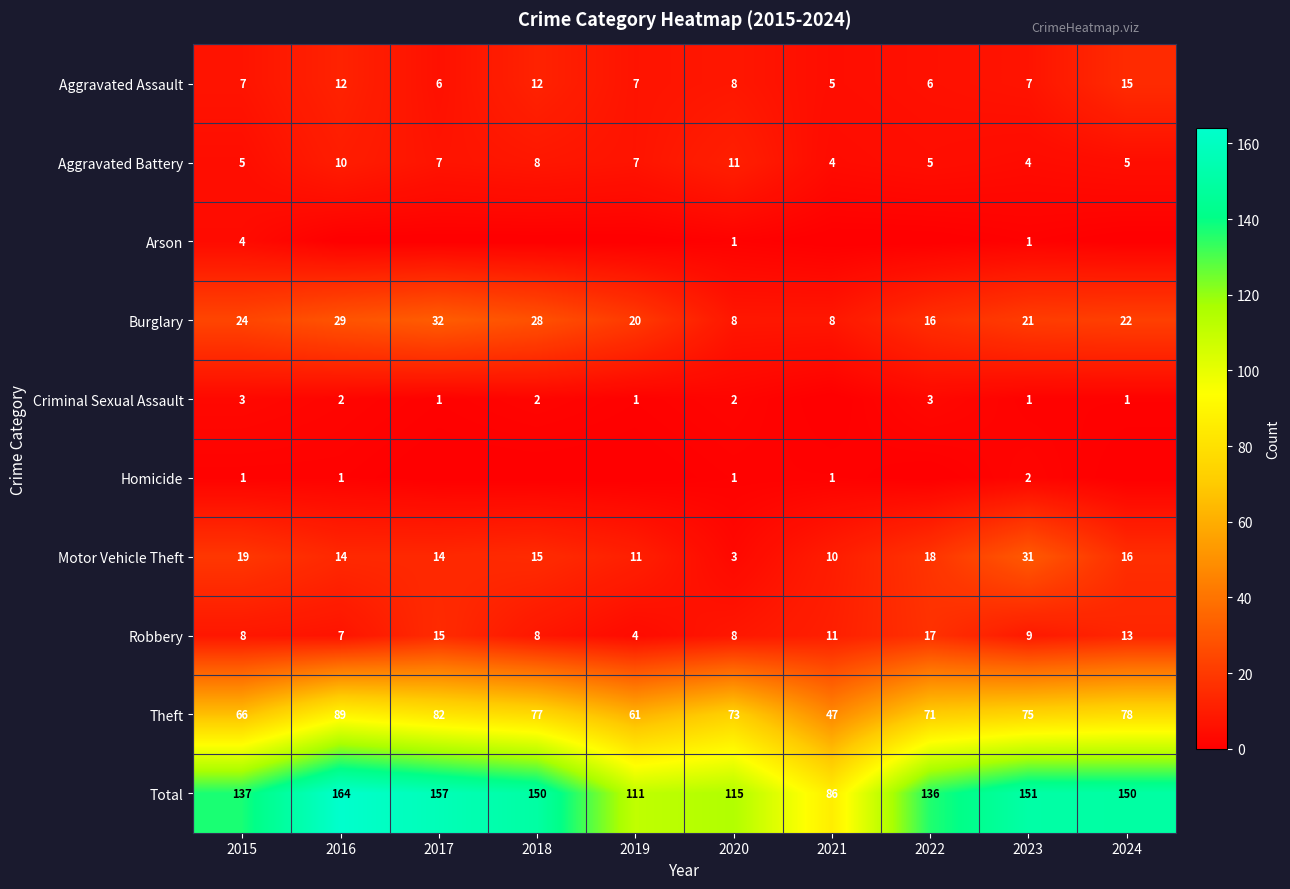

Rank the categories by Theft value from lowest to highest.

2021, 2019, 2015, 2022, 2020, 2023, 2018, 2024, 2017, 2016